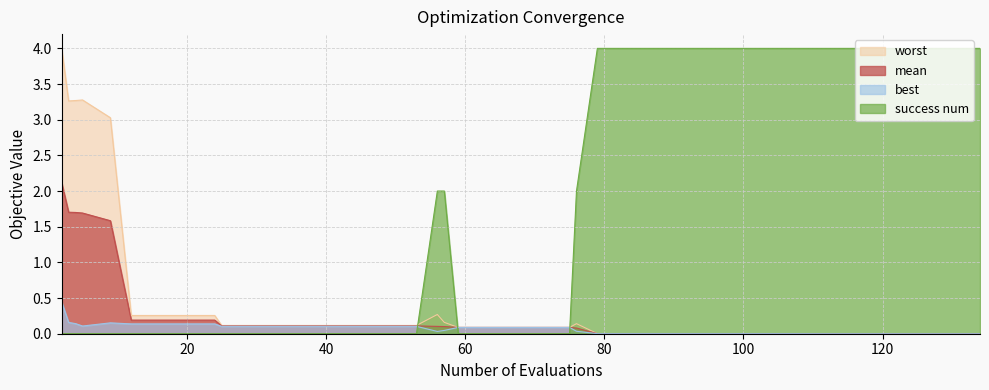

What is the greatest value displayed?

4.0